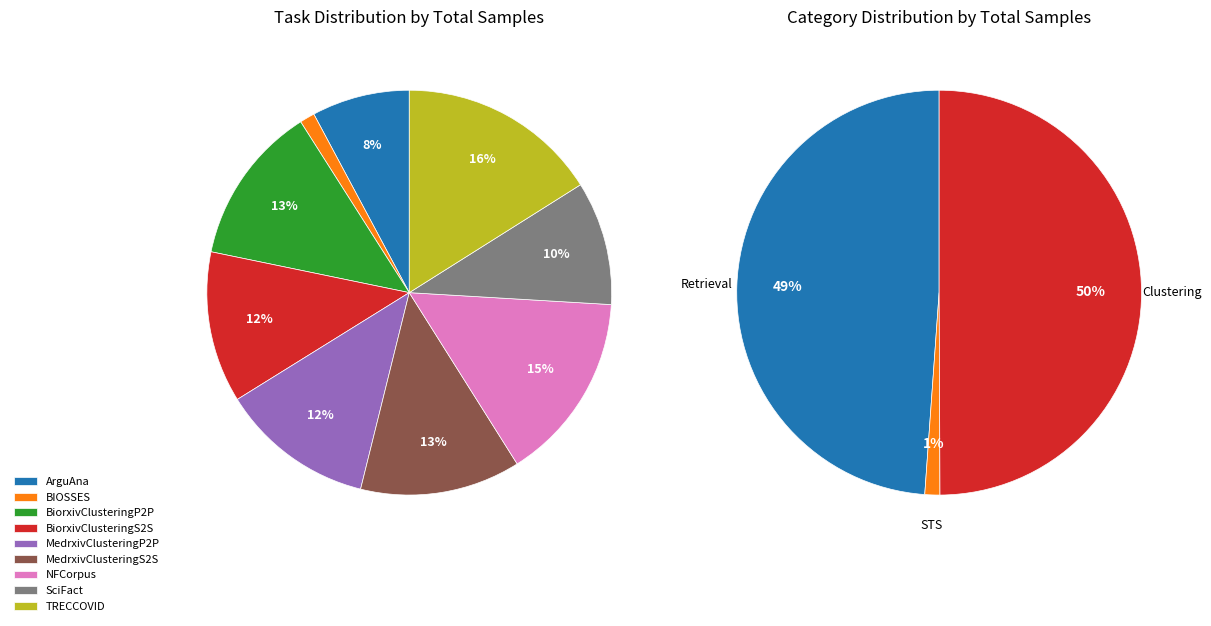

Which category has the biggest portion of the pie?

TRECCOVID